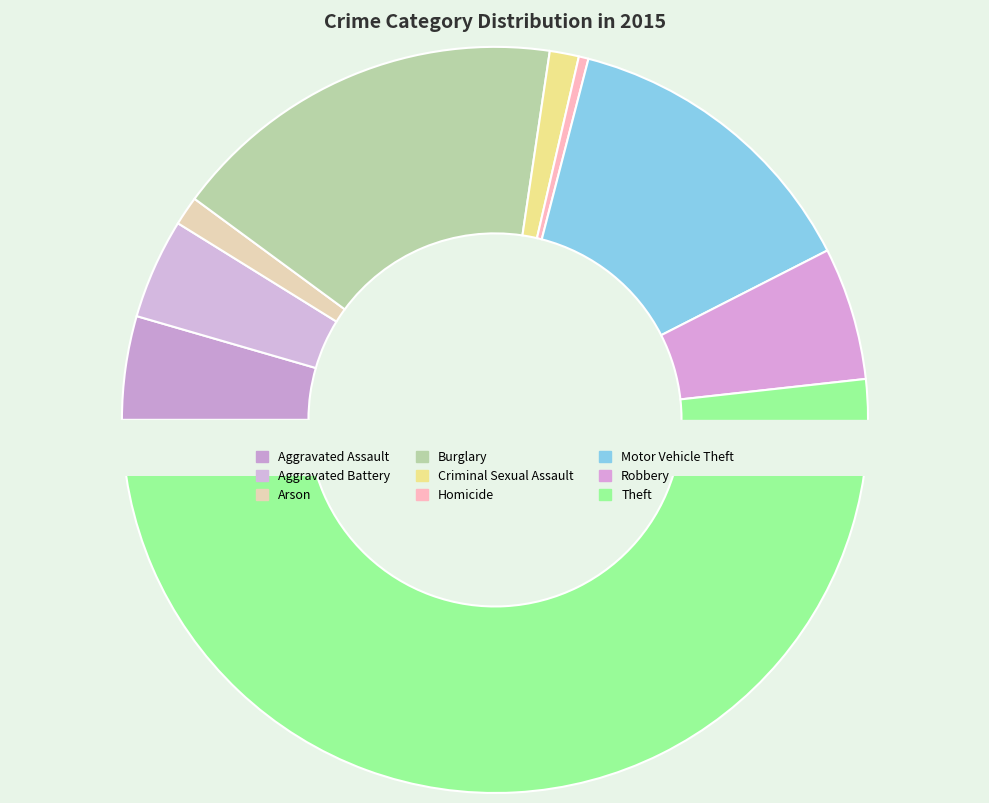

Rank the categories by value from lowest to highest.

Homicide, Arson, Criminal Sexual Assault, Aggravated Battery, Aggravated Assault, Robbery, Motor Vehicle Theft, Burglary, Theft